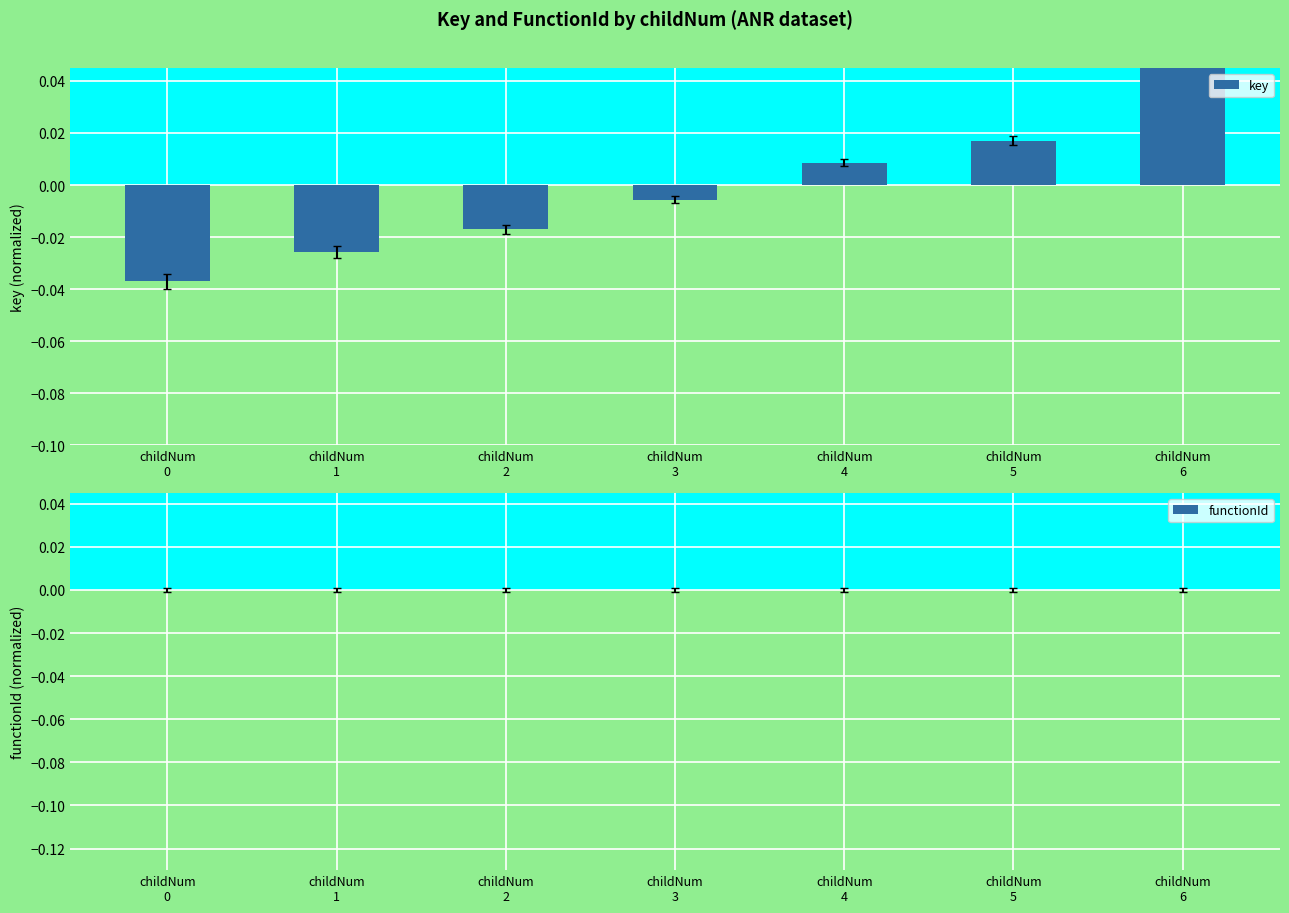

List the series in order of their overall mean, lowest first.

key, functionId